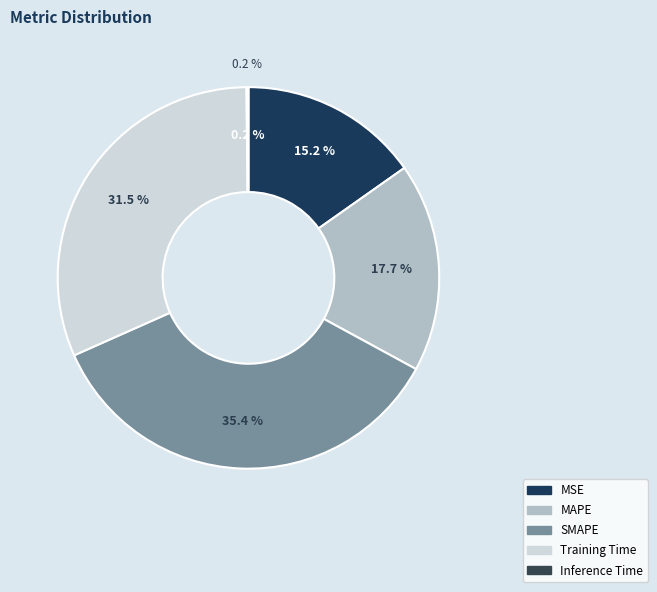

Is the sum of Training Time and SMAPE greater than half?

Yes